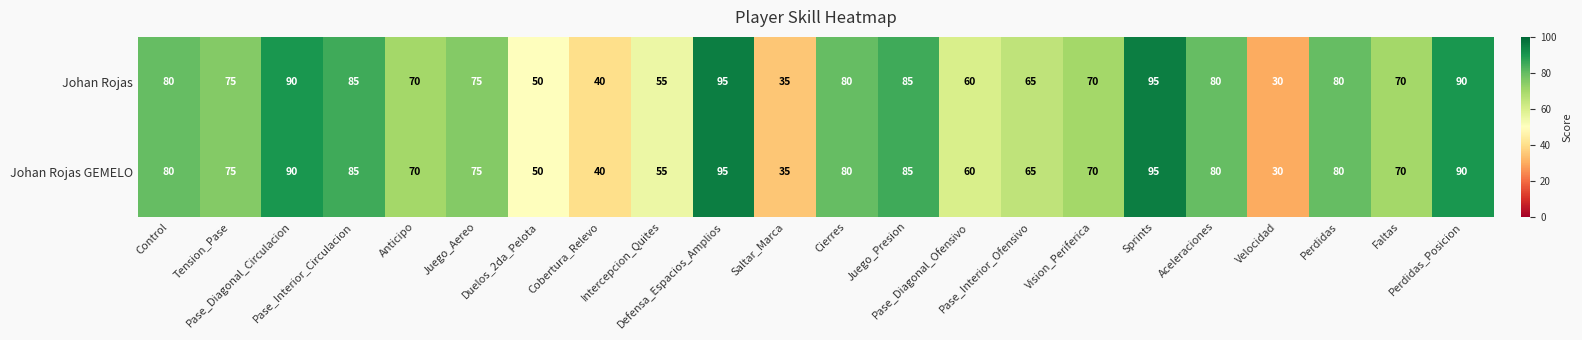

What is the maximum value shown in the chart?

95